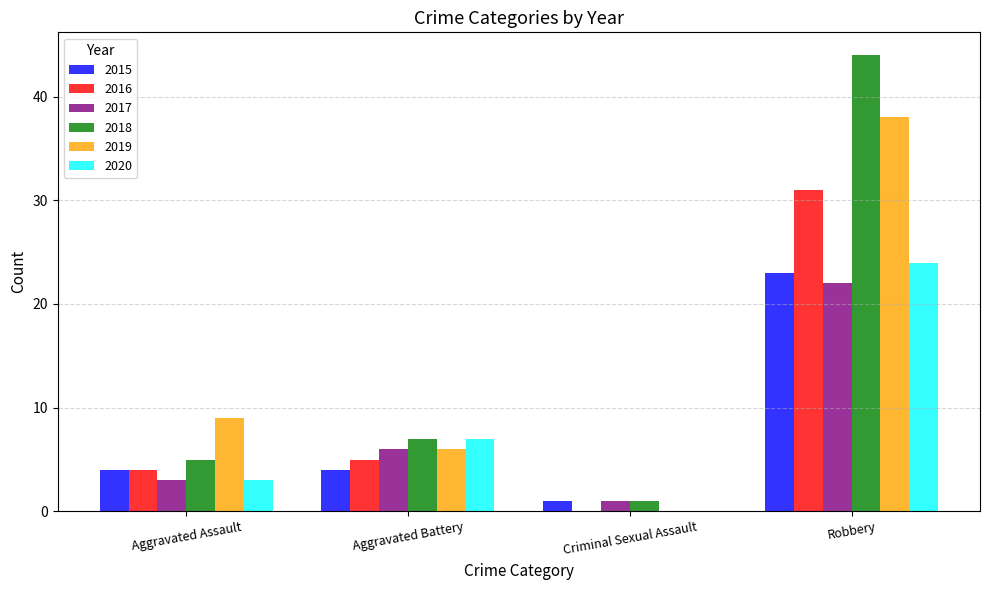

The 2019 series shows 3 at Aggravated Assault. True or false?

False